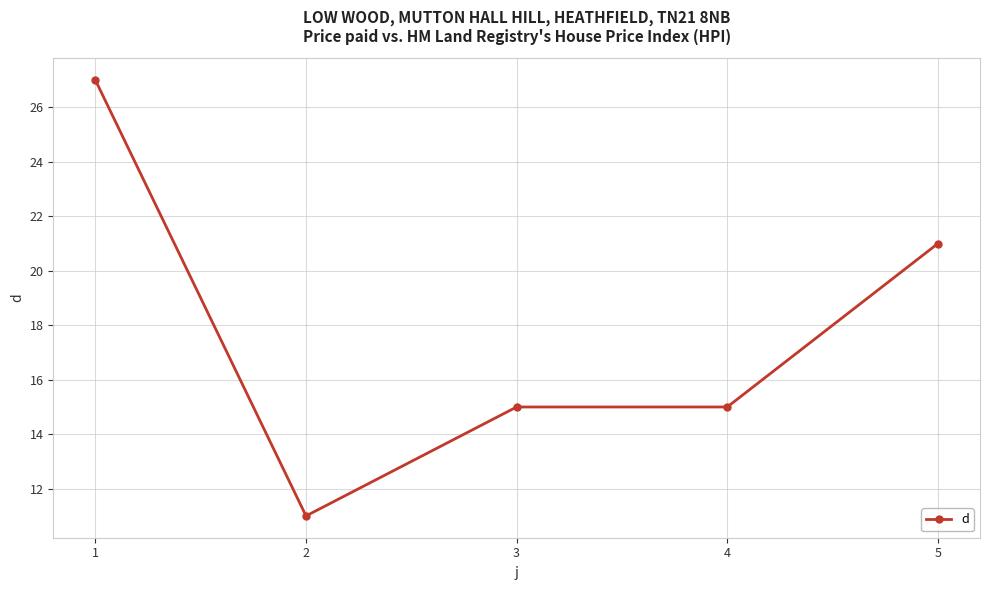

True or false: the data shows 21 at 5.

True